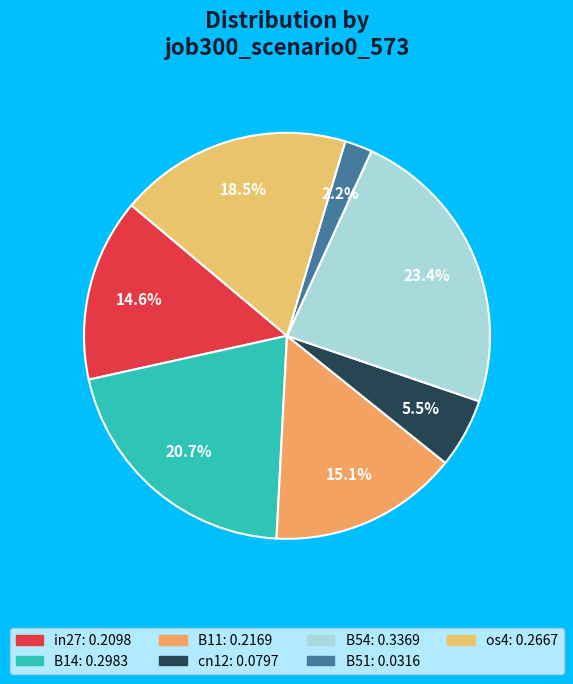

Count the number of slices in the pie.

7